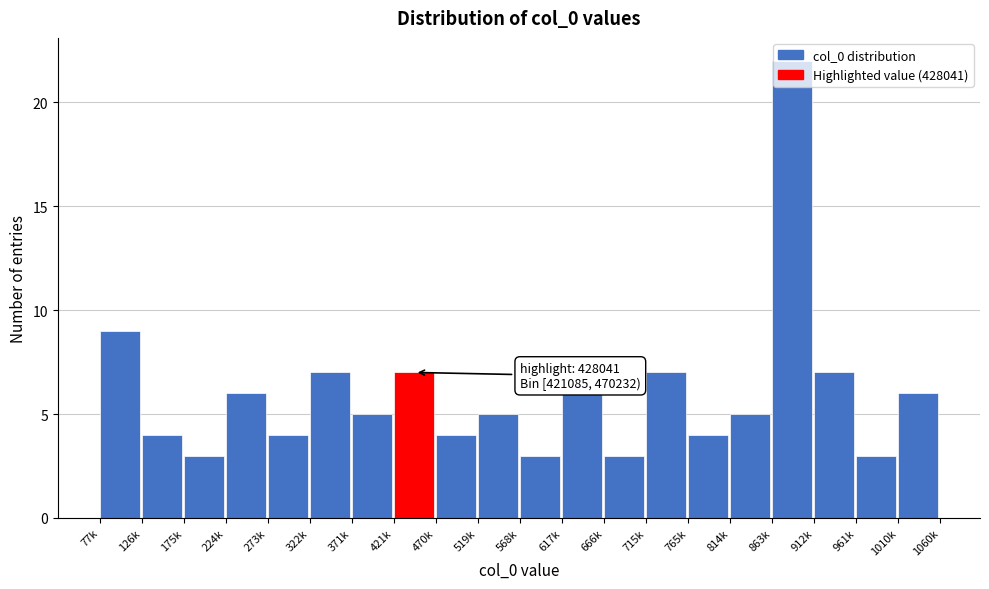

What is the difference between the values at 126k and 863k?

18